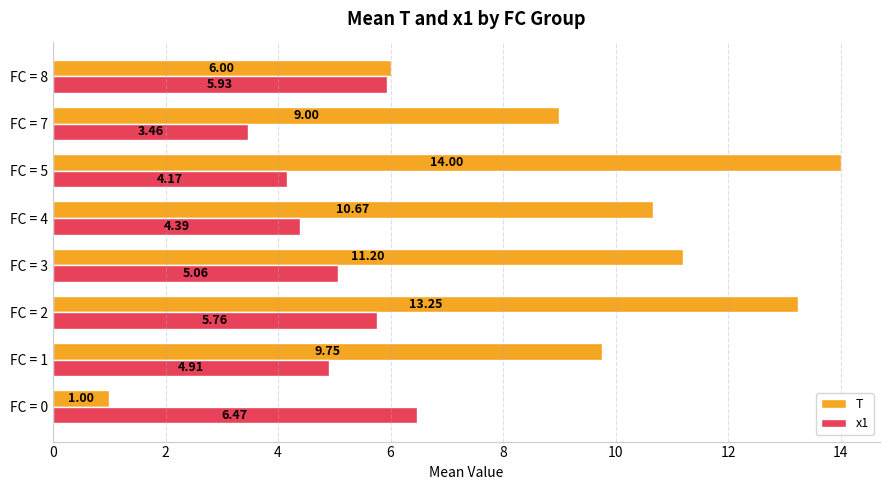

What is the difference between the maximum and minimum values in the x1 series?

3.0